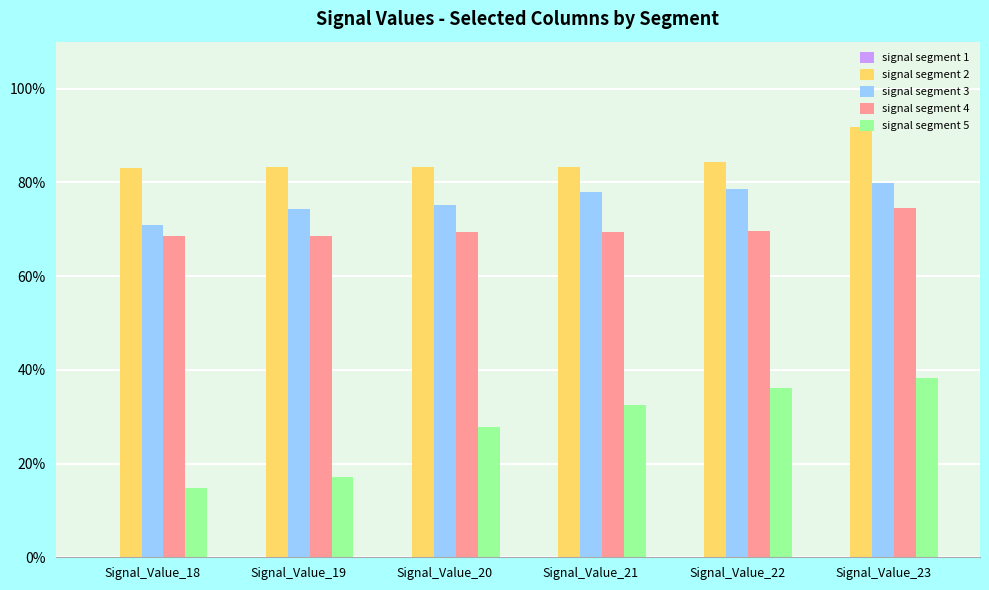

What is the spread (max minus min) of values at Signal_Value_20?

0.8